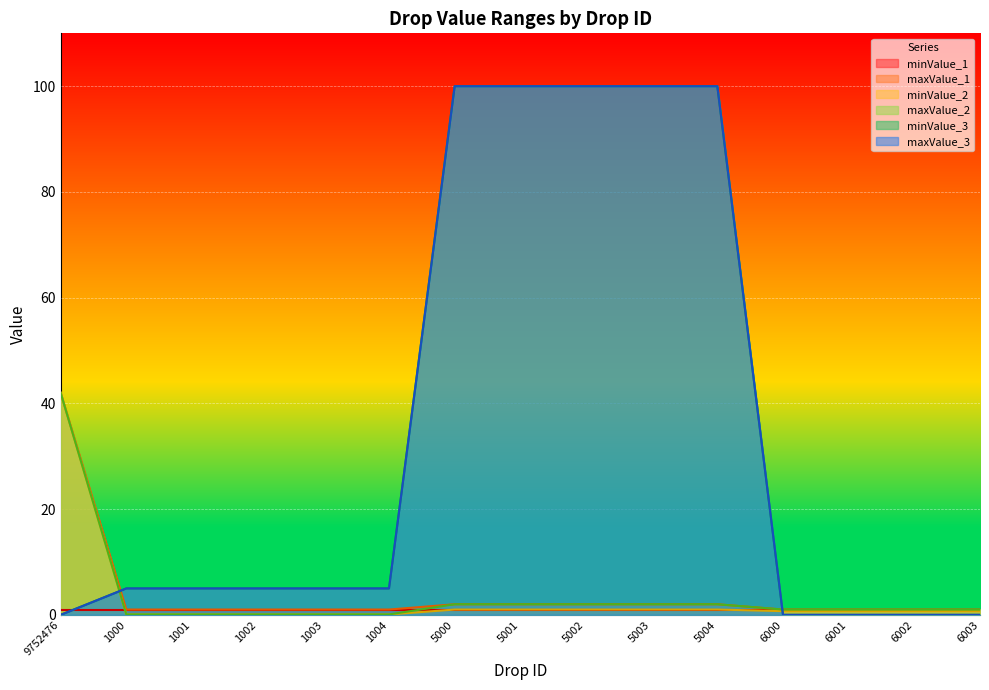

True or false: maxValue_2 has a value of 1.3 at 5001.

False